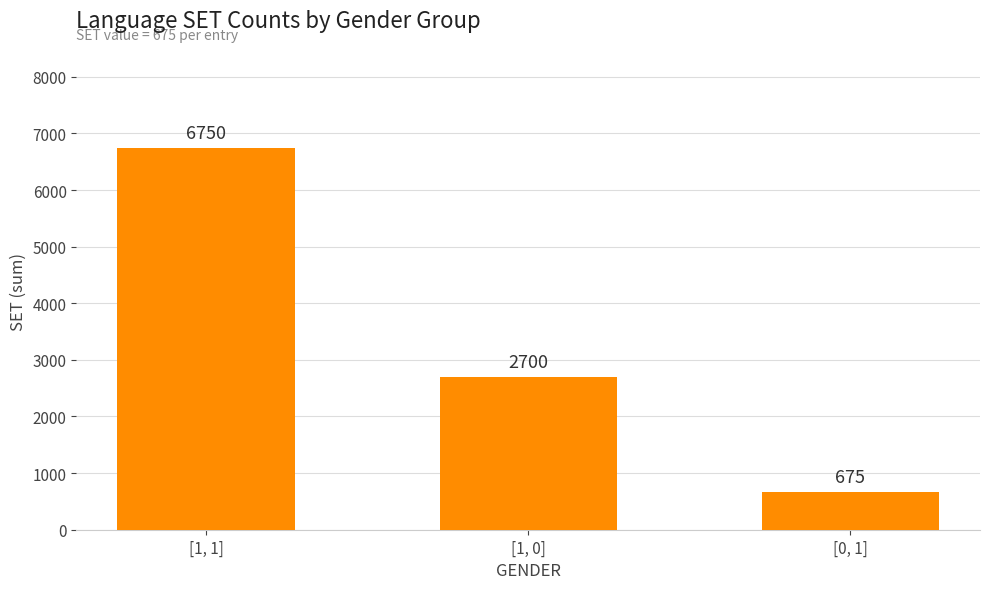

Which has a higher value, [1, 1] or [0, 1]?

[1, 1]